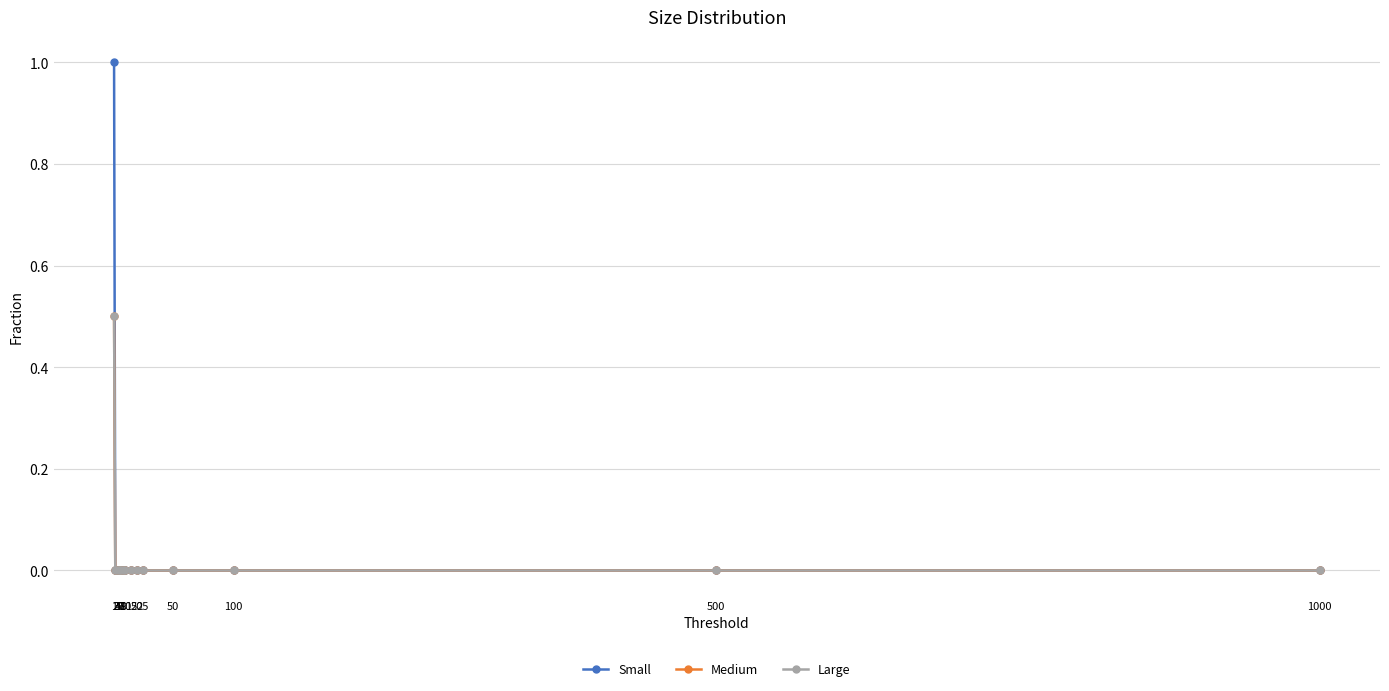

Is this an area chart (filled region under the line)?

No